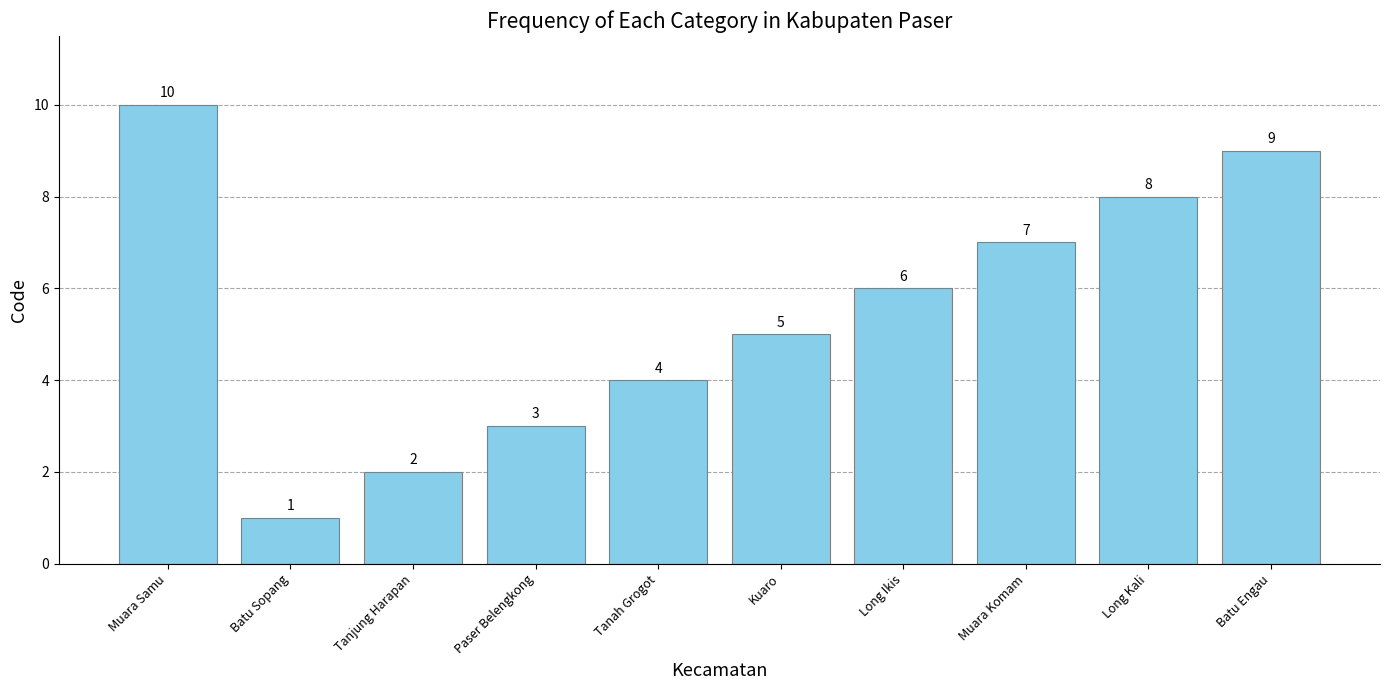

How many series are shown in this chart?

1